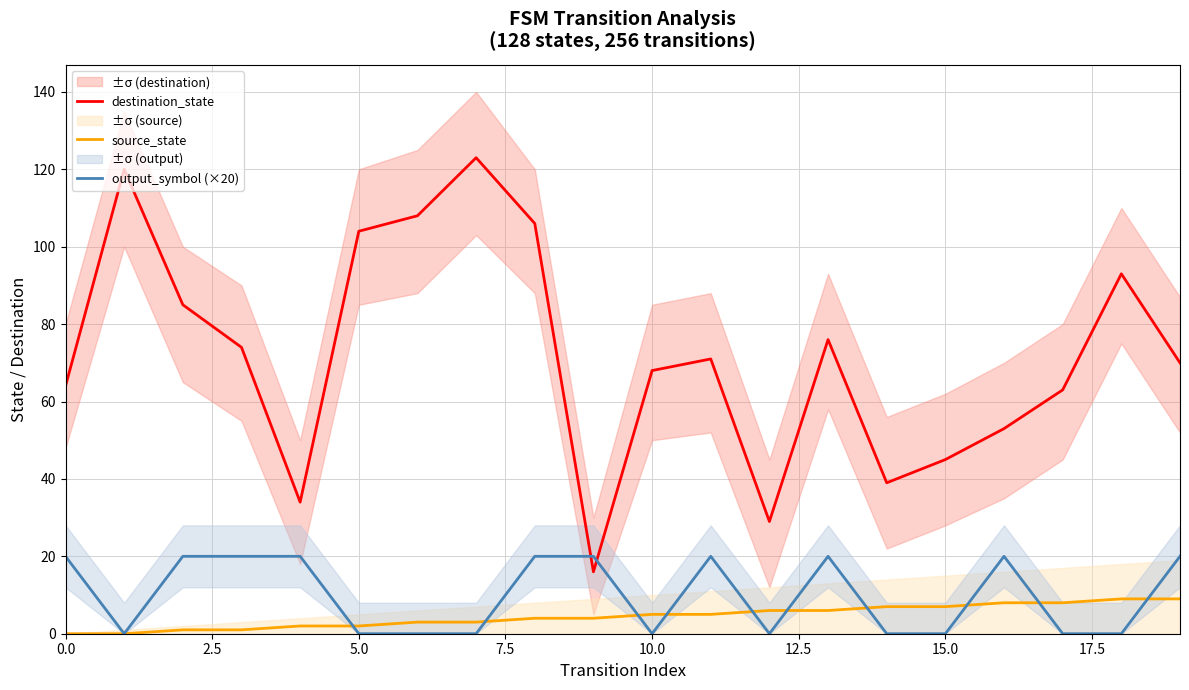

What is the highest value of the source_state series?

9